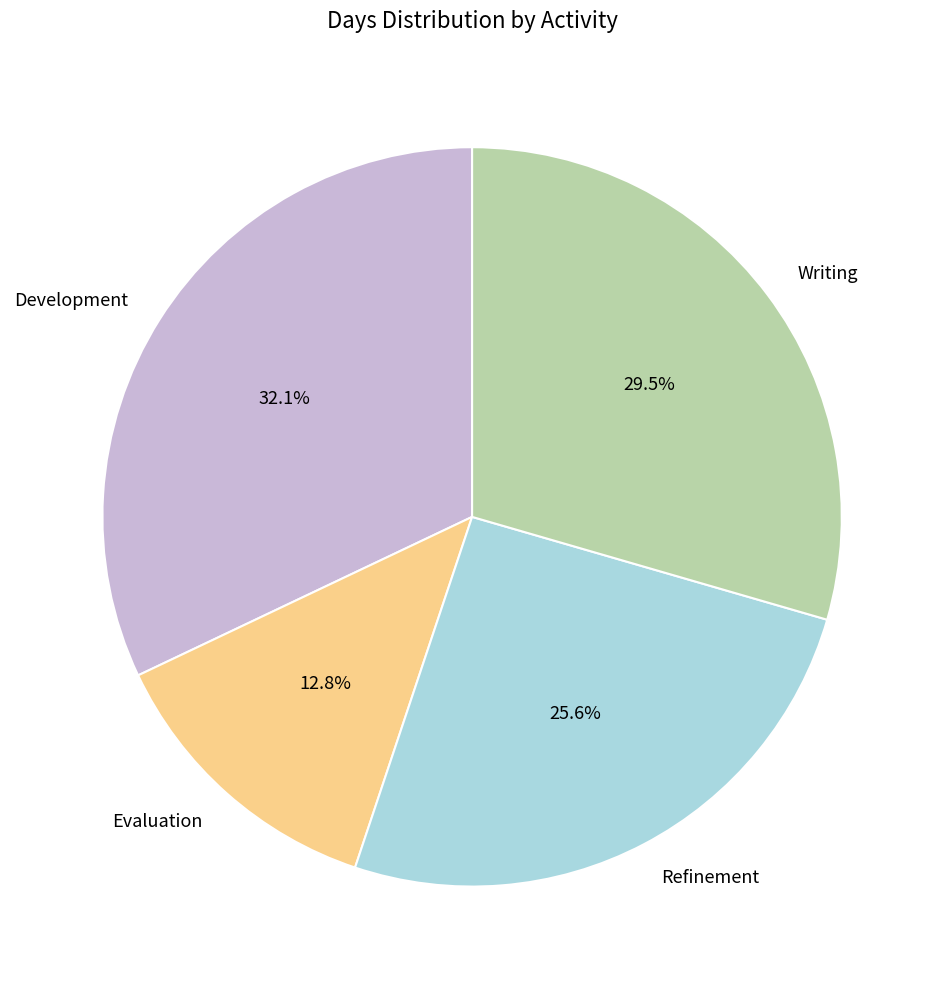

To the nearest percent, what is the difference between the largest and smallest slice percentages?

19%